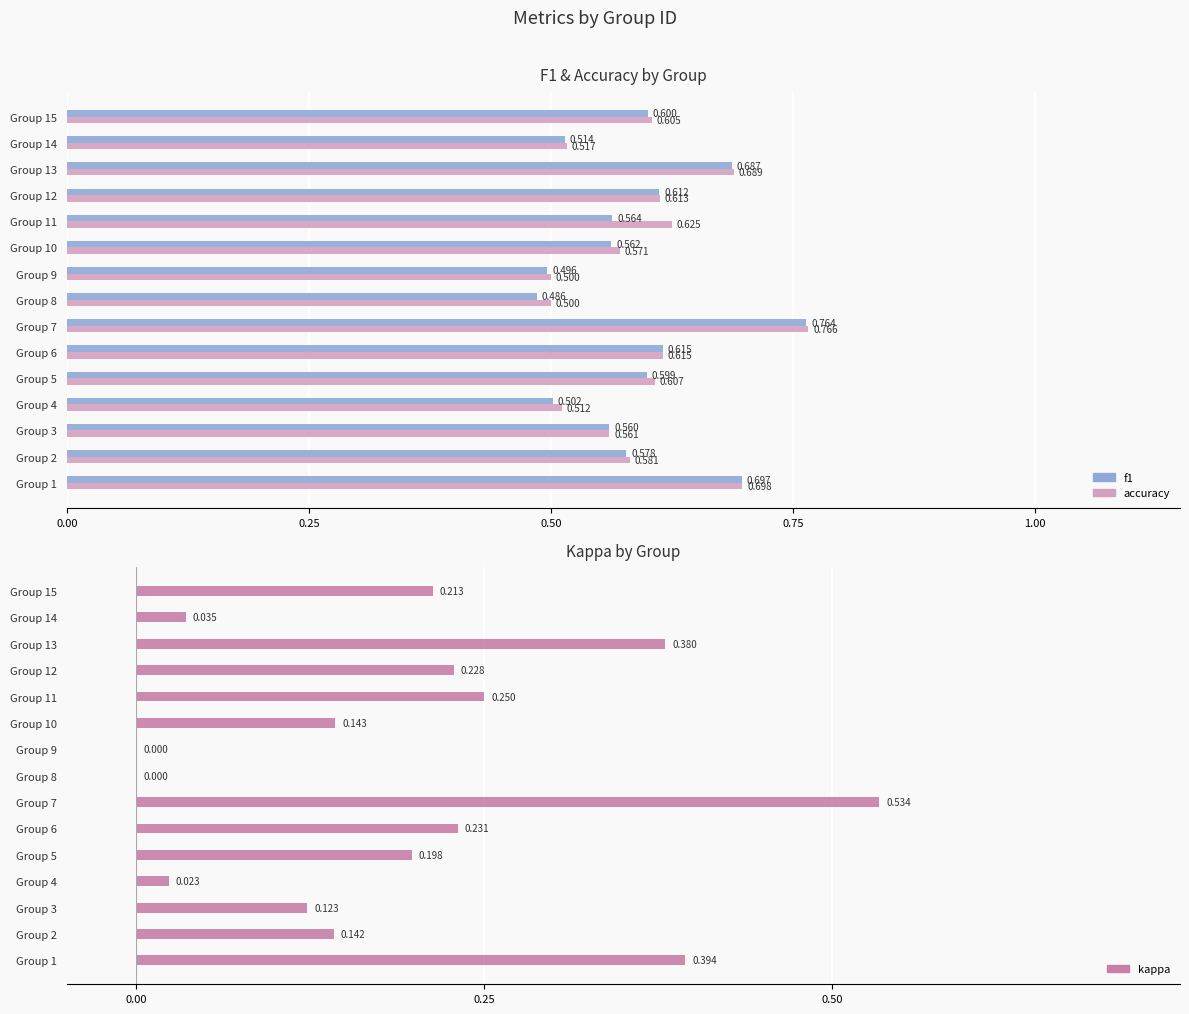

What position from the left is 1.00?

5